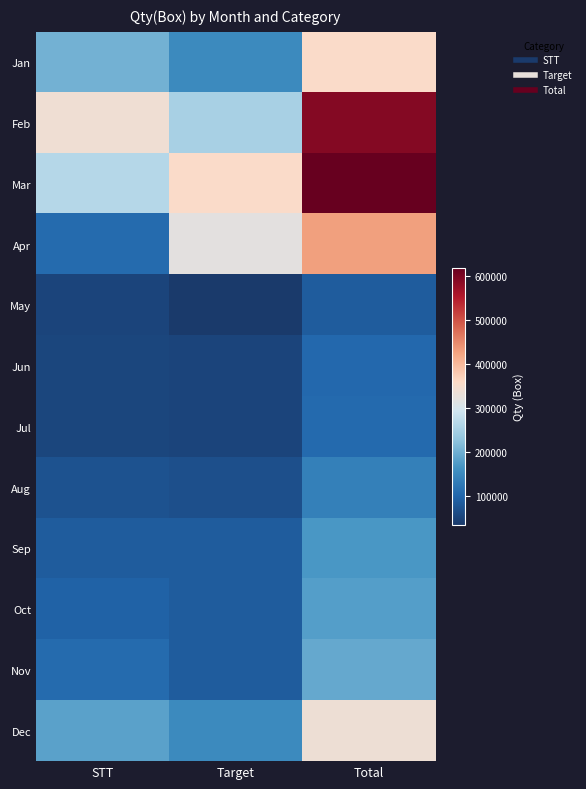

Rank the series at Target from highest to lowest value.

Mar, Apr, Feb, Jan, Dec, Sep, Oct, Nov, Aug, Jun, Jul, May